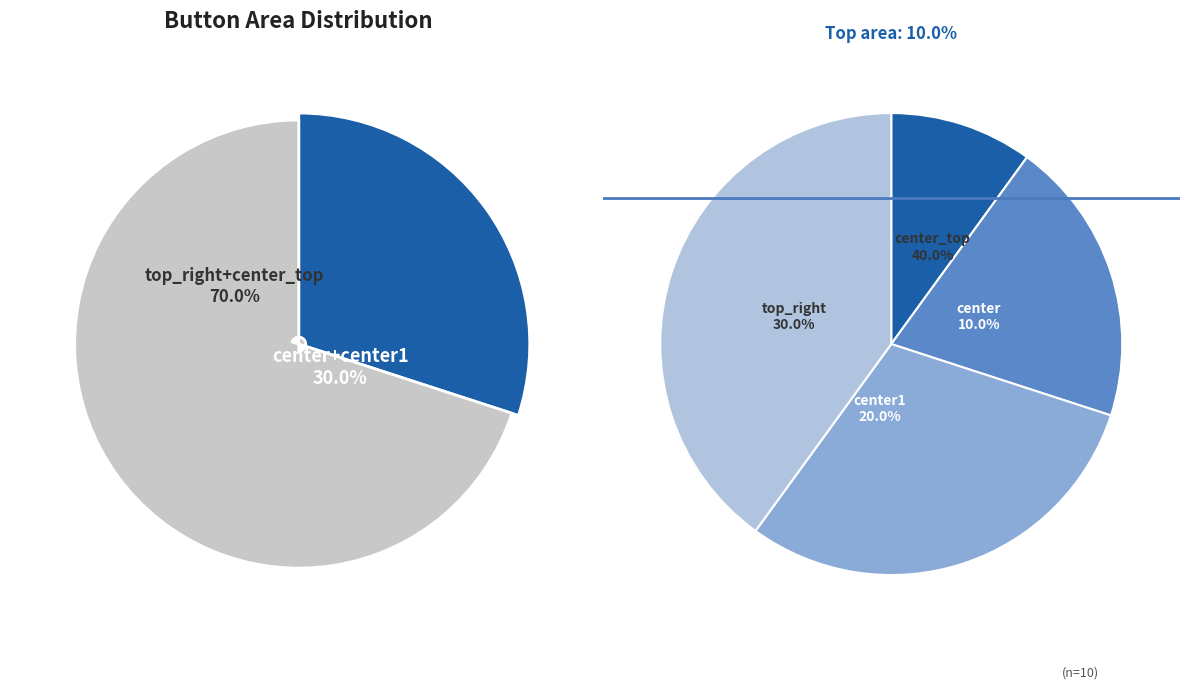

What is the change in value from top_right to center_top?

+1